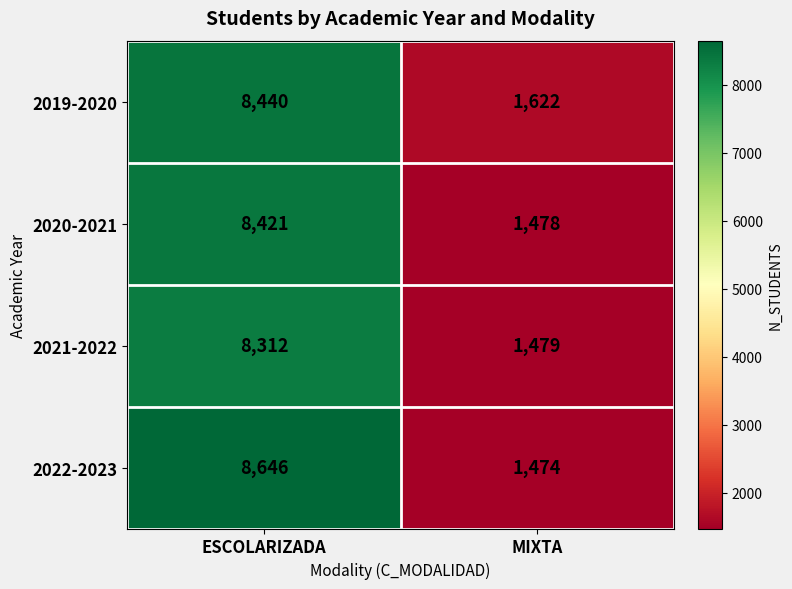

At how many categories does at least one series exceed 7147?

1